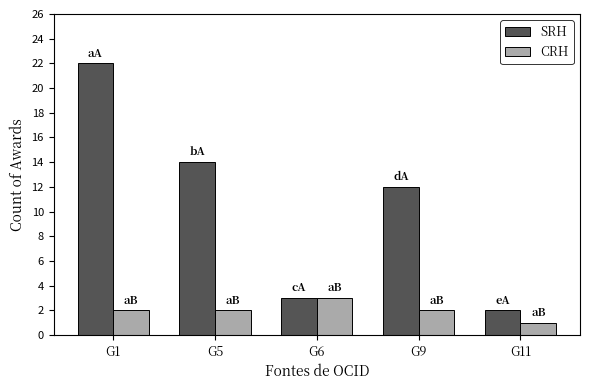

Rank the series by their average value, from highest to lowest.

SRH, CRH